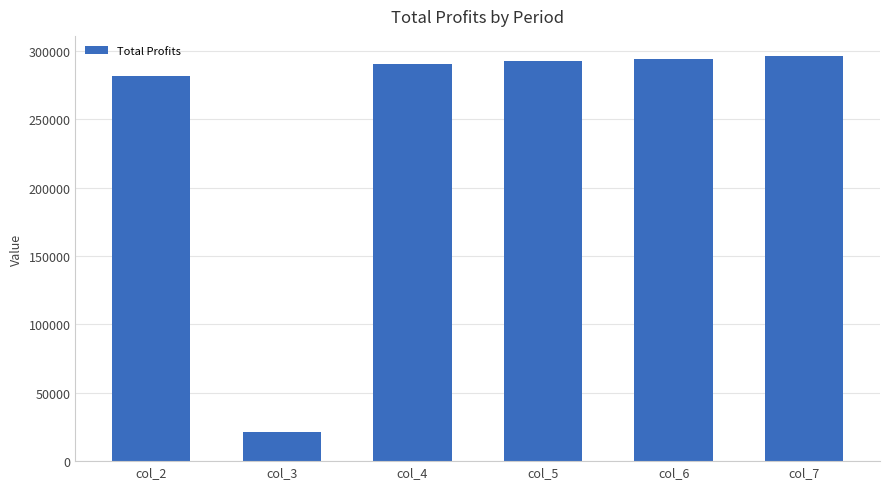

What is the value of the 6th bar from the left?

296274.9